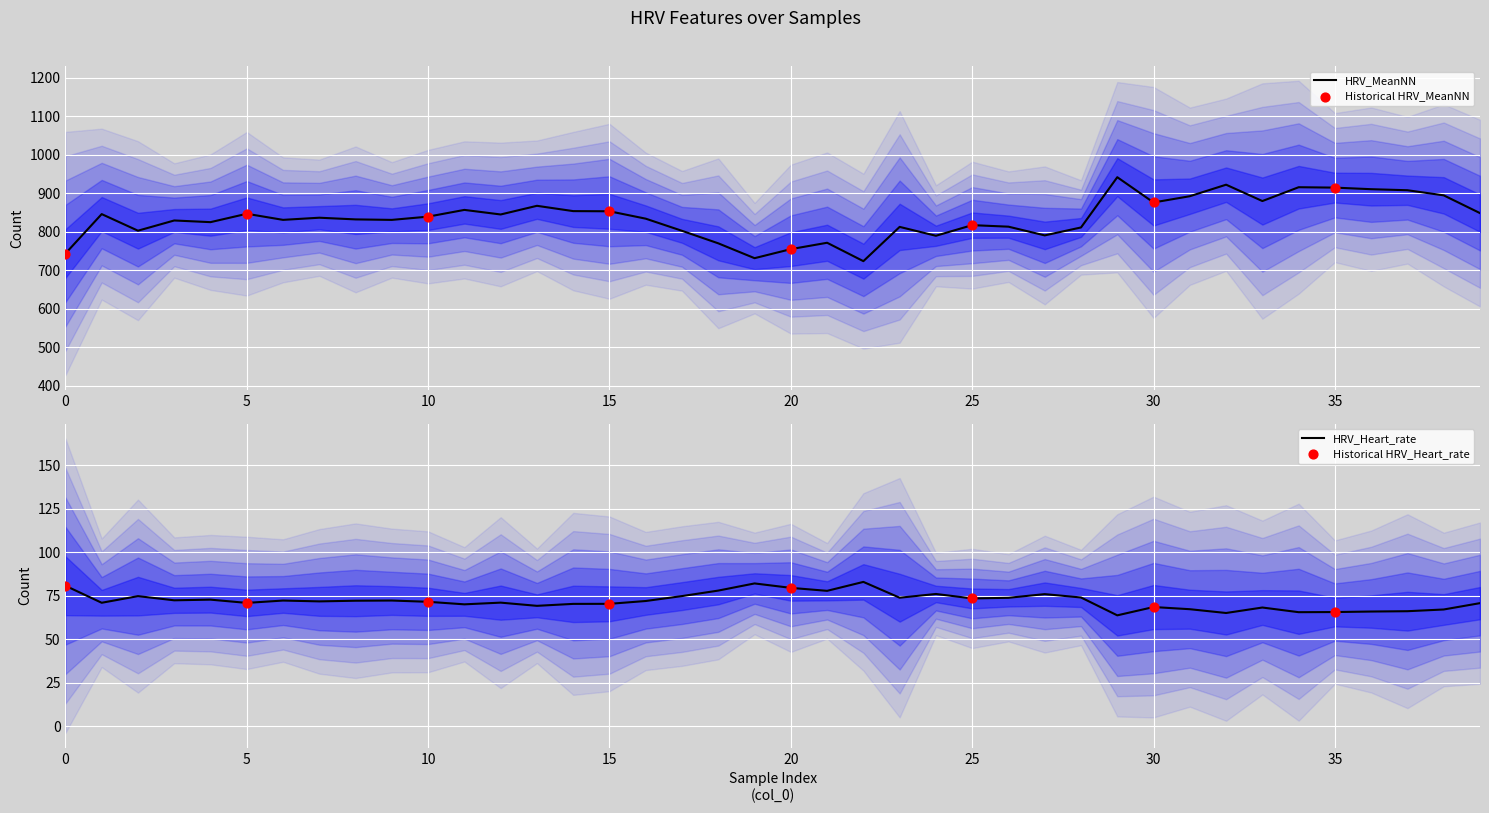

The value of HRV_MeanNN at 10 is 450.1. True or false?

False